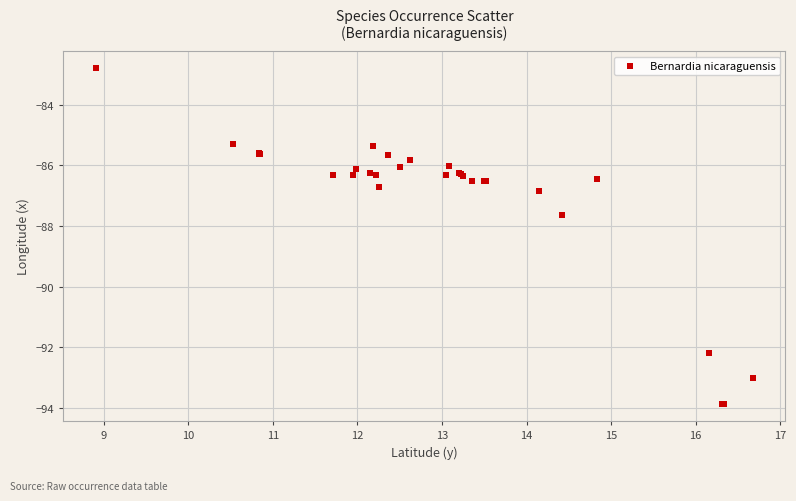

What Y value in the scatter plot is closest to -88?

-87.6